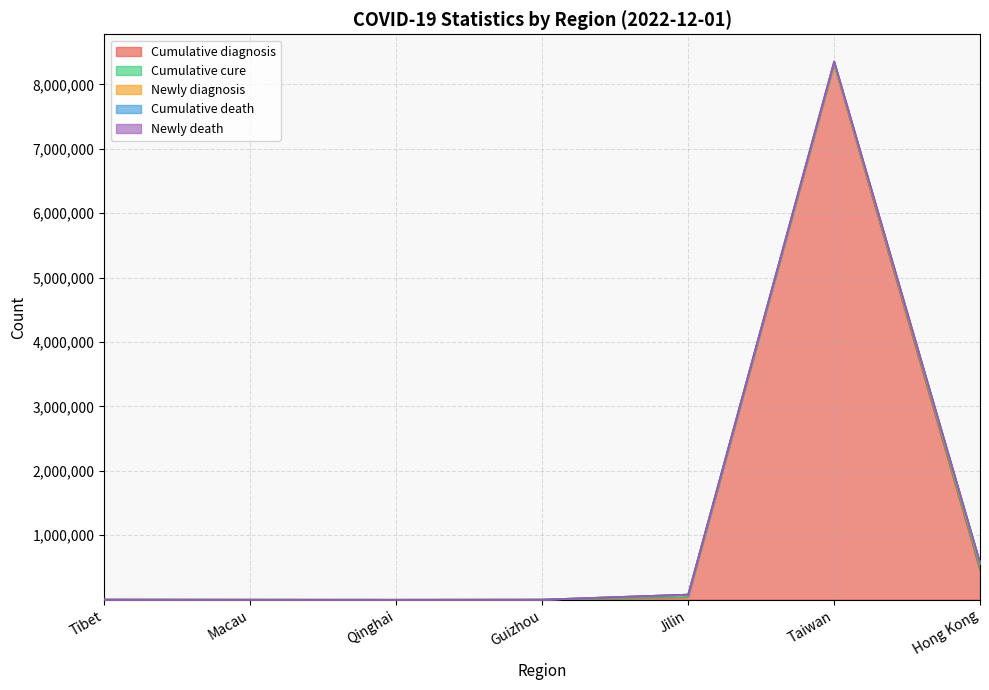

What is the label of the 7th point from the left?

Hong Kong